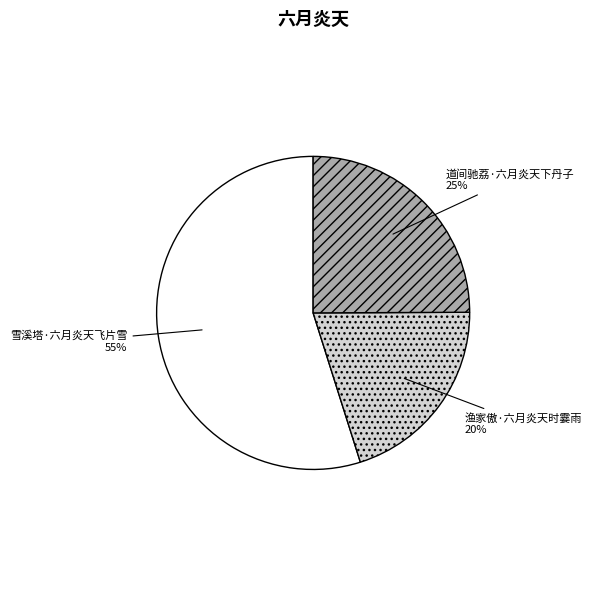

The 雪溪塔·六月炎天飞片雪 slice represents 55% of the pie. True or false?

True